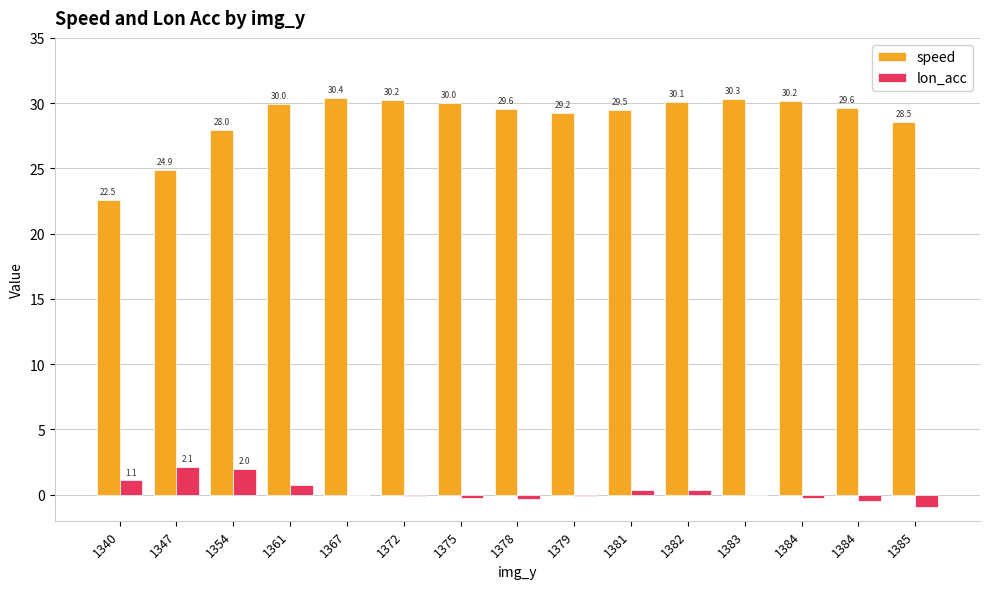

How many groups of bars are there?

15